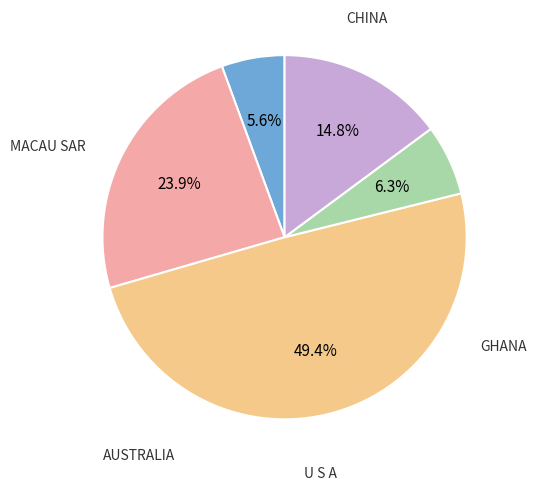

Is there a majority slice in this chart?

No